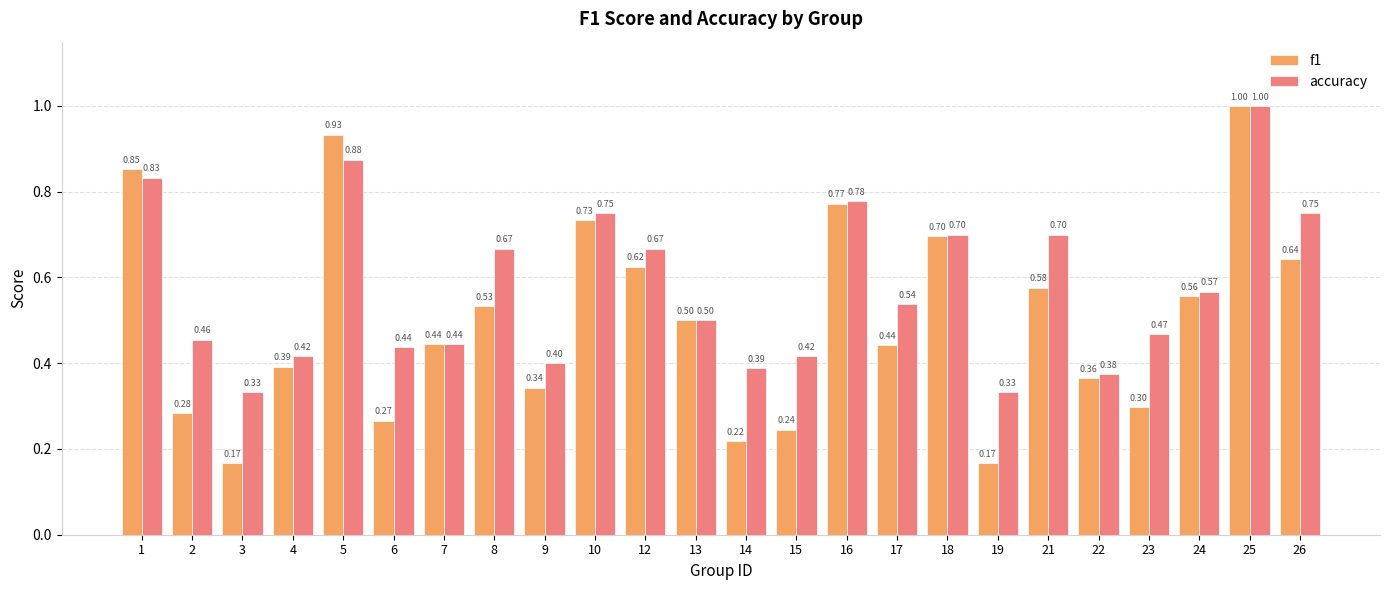

At 8, list the series in order from smallest to largest.

f1, accuracy